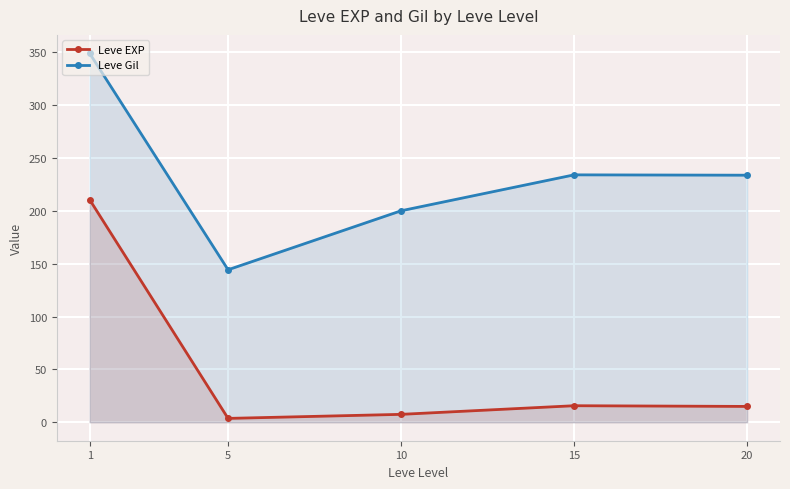

List the labels in order of Leve EXP value, largest first.

1, 15, 20, 10, 5